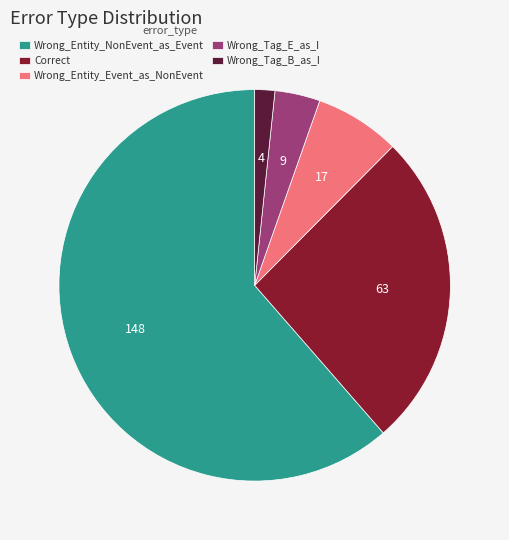

Is it true that Wrong_Entity_NonEvent_as_Event is 49% of the pie?

False